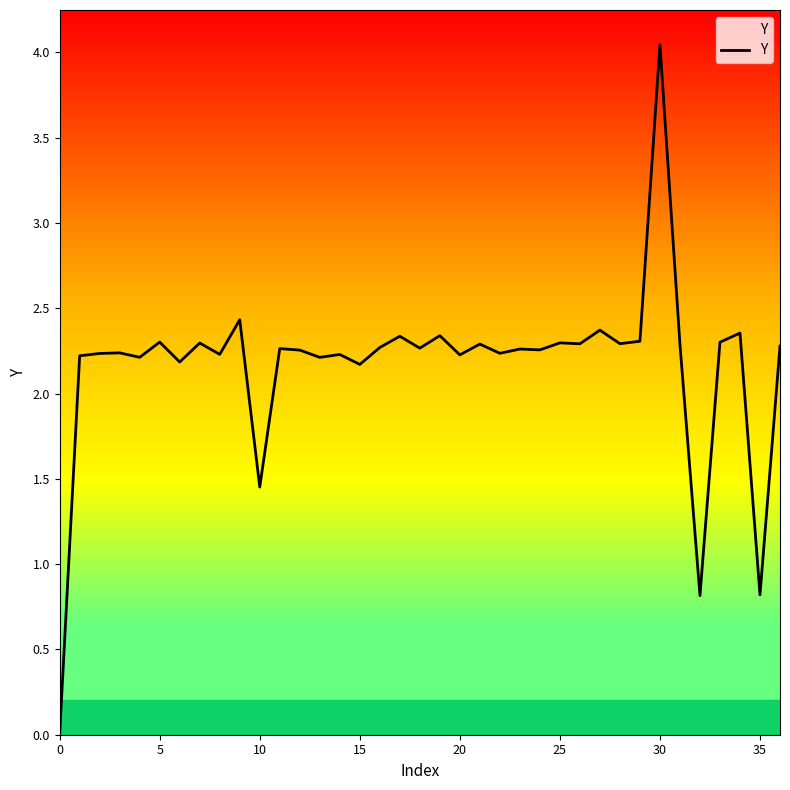

What is the label of the 34th point from the left?

33